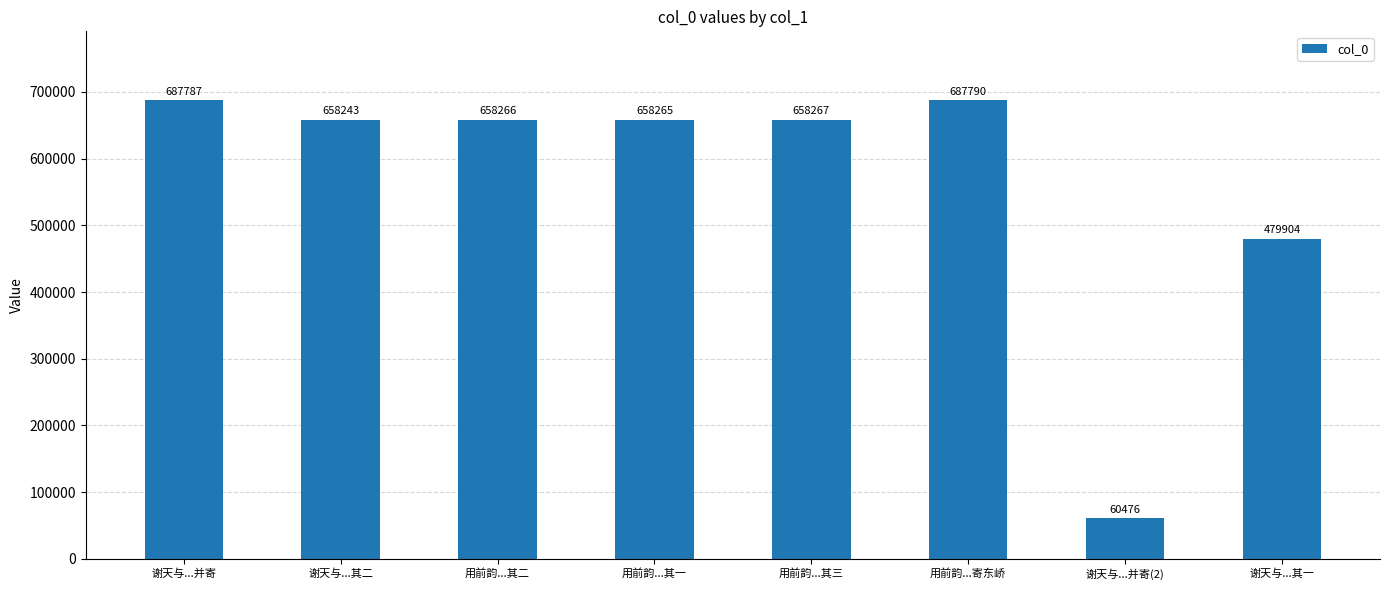

Where does the data first go above 658266?

谢天与...并寄